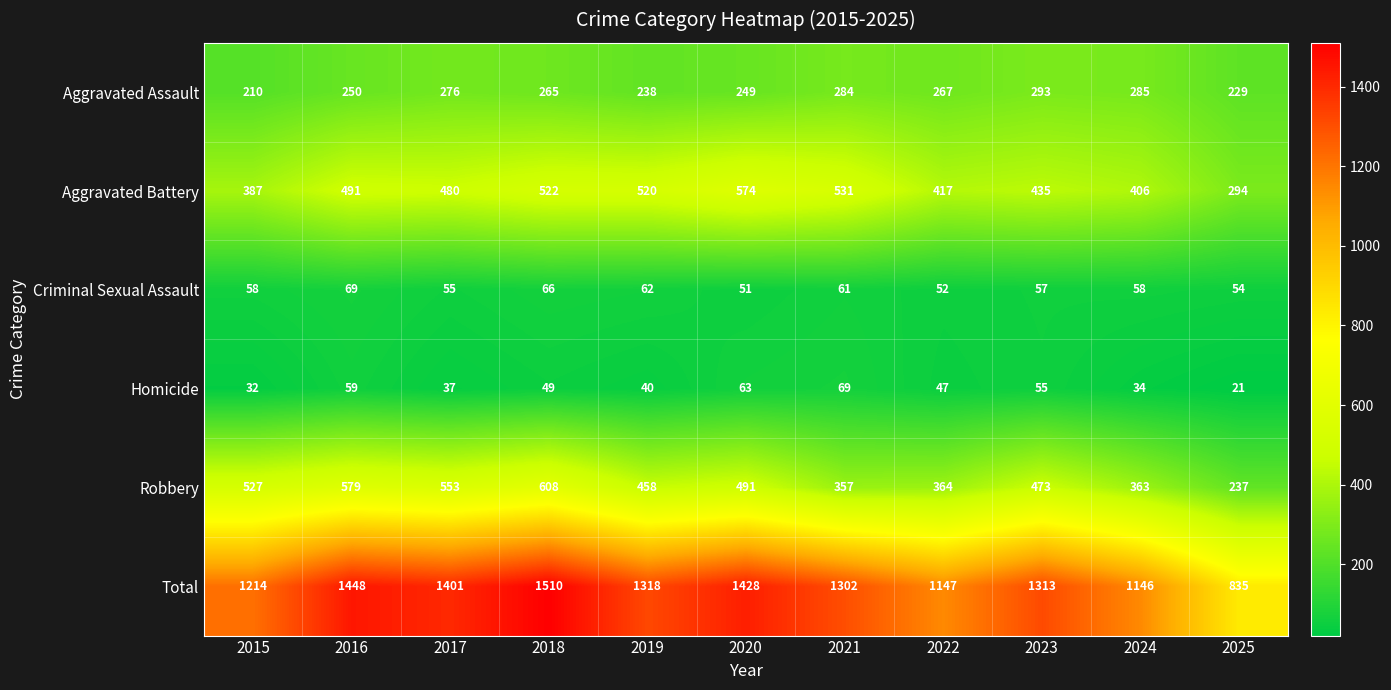

At 2017, list the series in order from smallest to largest.

Homicide, Criminal Sexual Assault, Aggravated Assault, Aggravated Battery, Robbery, Total